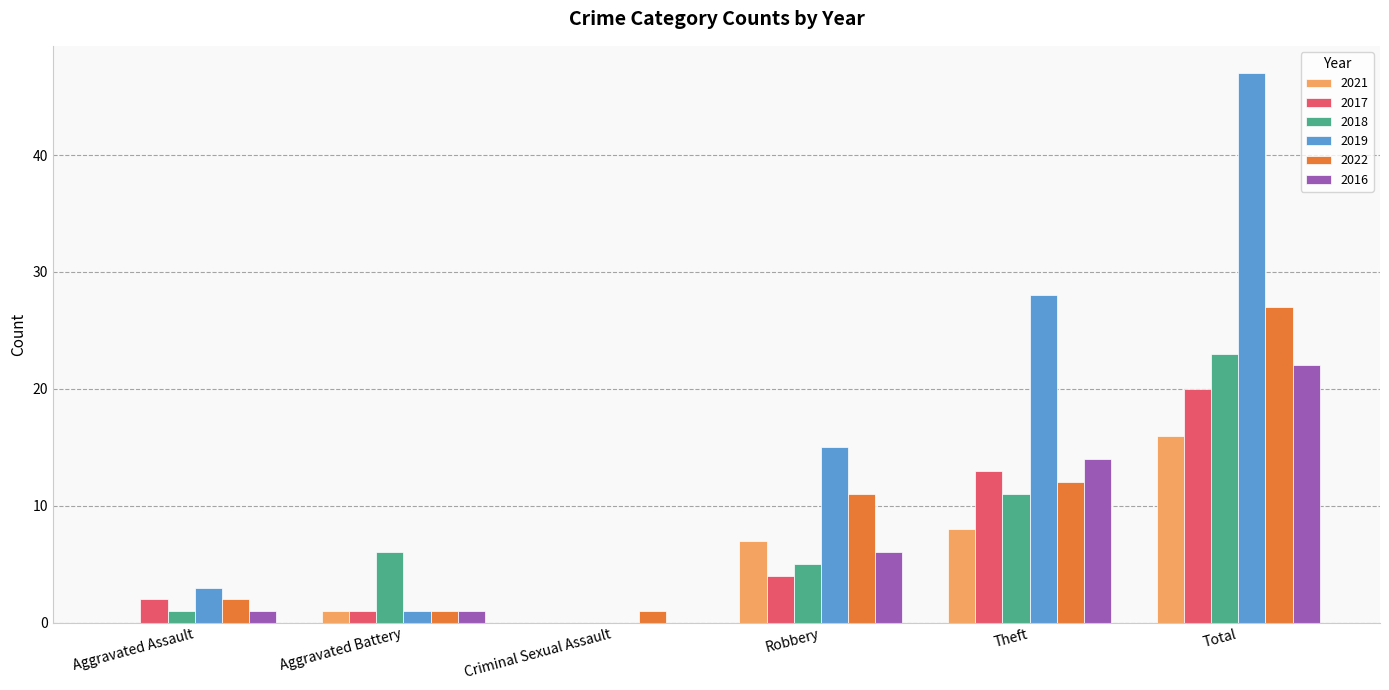

What is the highest value of the 2022 series?

27